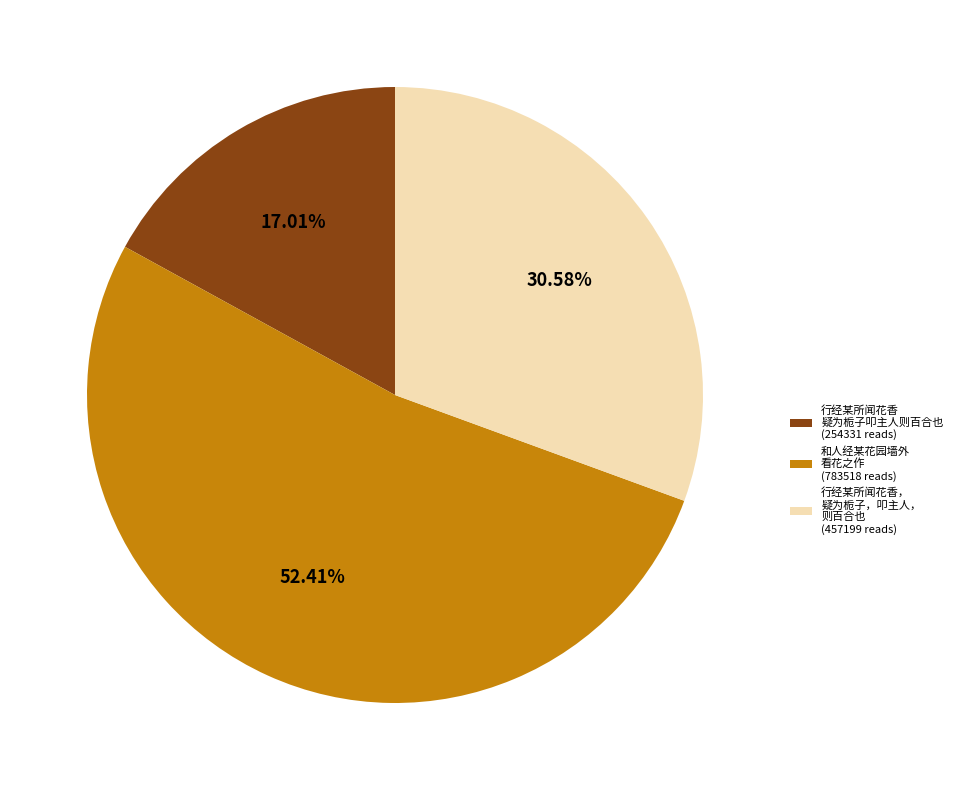

Rank the categories by value from highest to lowest.

和人经某花园墙外 看花之作 (783518 reads), 行经某所闻花香， 疑为栀子，叩主人， 则百合也 (457199 reads), 行经某所闻花香 疑为栀子叩主人则百合也 (254331 reads)